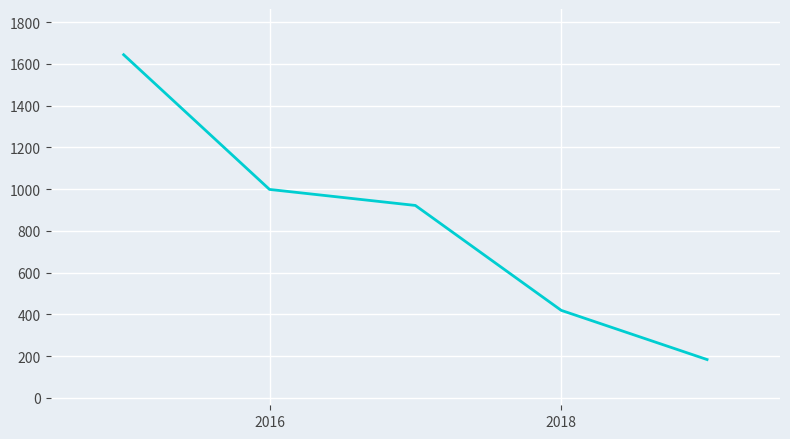

What is the minimum value shown in the chart?

183.8